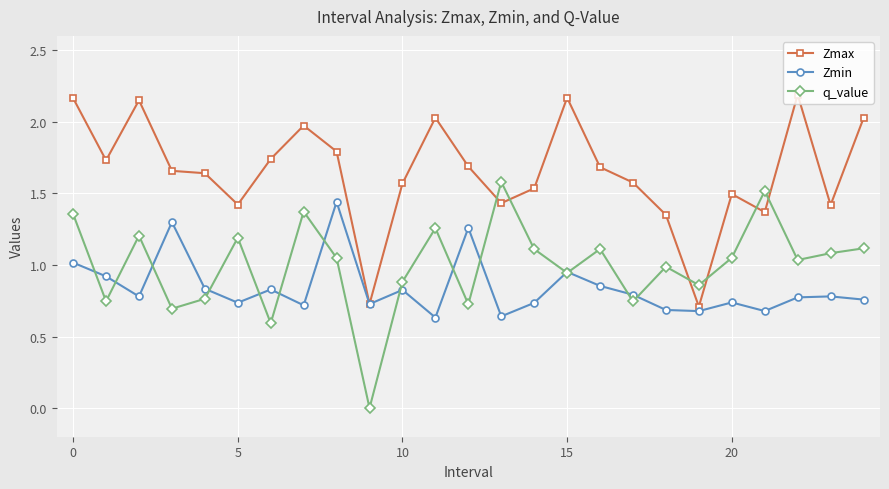

List the series in order of their peak value, lowest first.

Zmin, q_value, Zmax